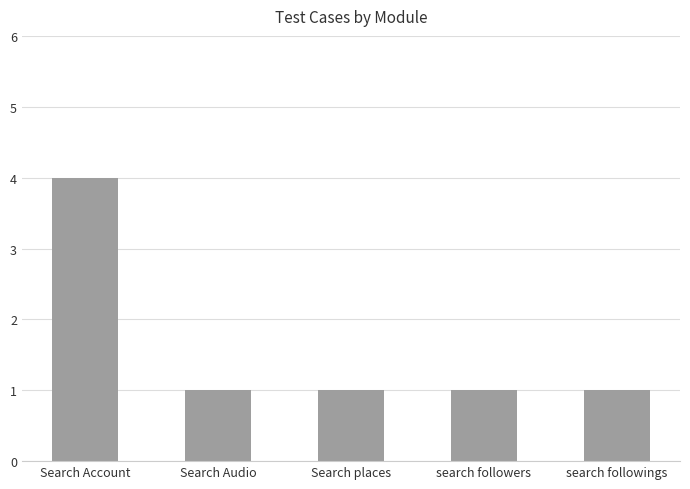

Which label corresponds to the largest value in the chart?

Search Account